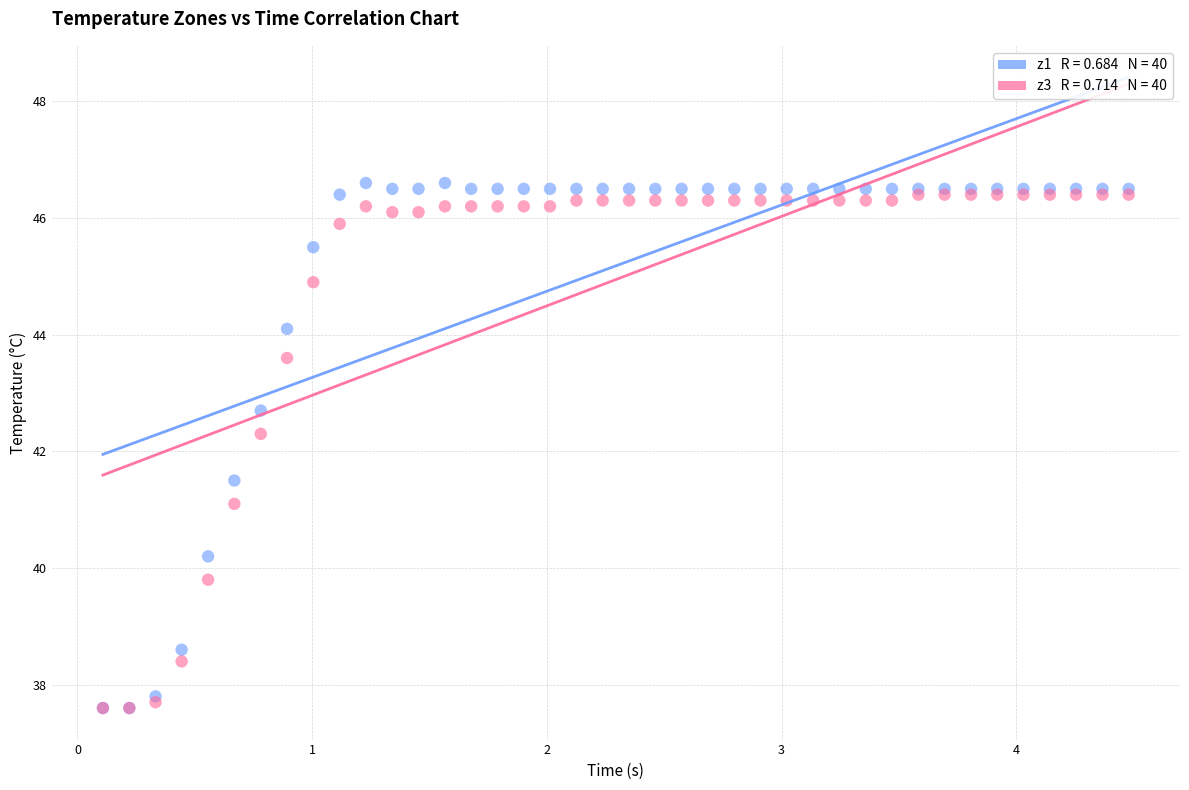

Across all series, what Y value is closest to 42?

42.3